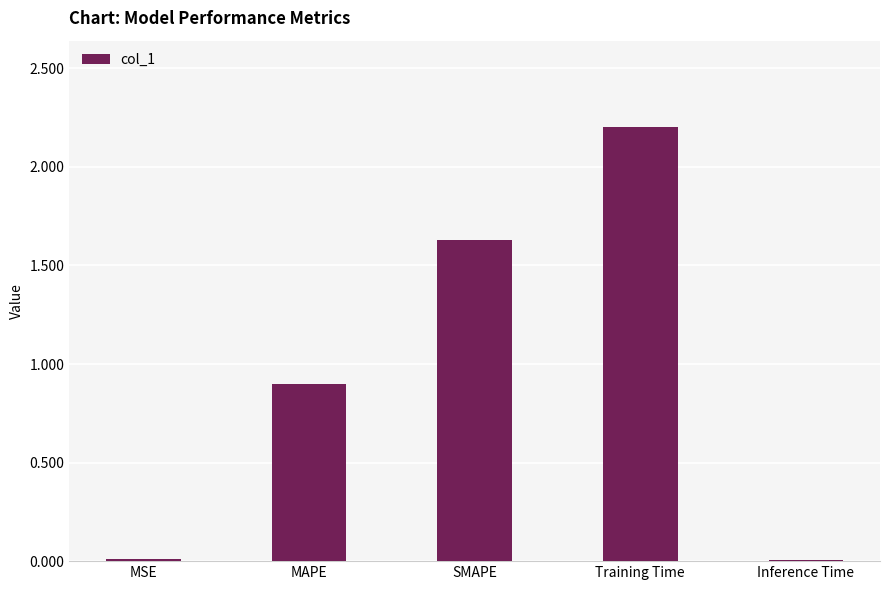

What is the label of the 2nd bar from the right?

Training Time